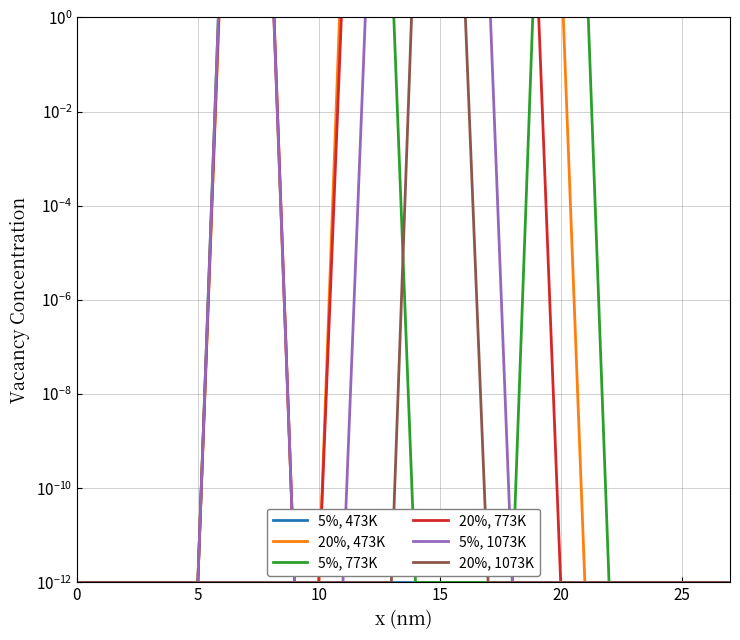

Is the value of 5%, 773K at 12 greater than the value of 5%, 1073K at 25?

Yes